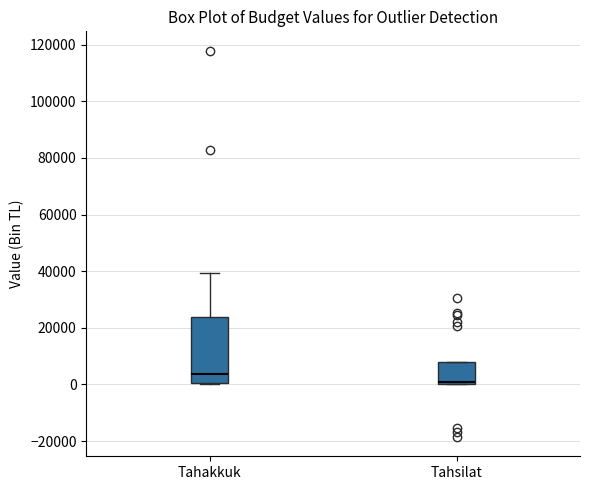

Reading left to right, read every box against the y-axis: the position of its median line, the range the box covers, and the ends of its whiskers. The values are not printed on the chart, so give them approximately, as read against the axis.

Tahakkuk: median 4000, box 0 to 24000, whiskers 0 (just below the box's lower edge) to 40000
Tahsilat: median 0 (just above the box's lower edge), box 0 to 8000, whiskers 0 to 8000